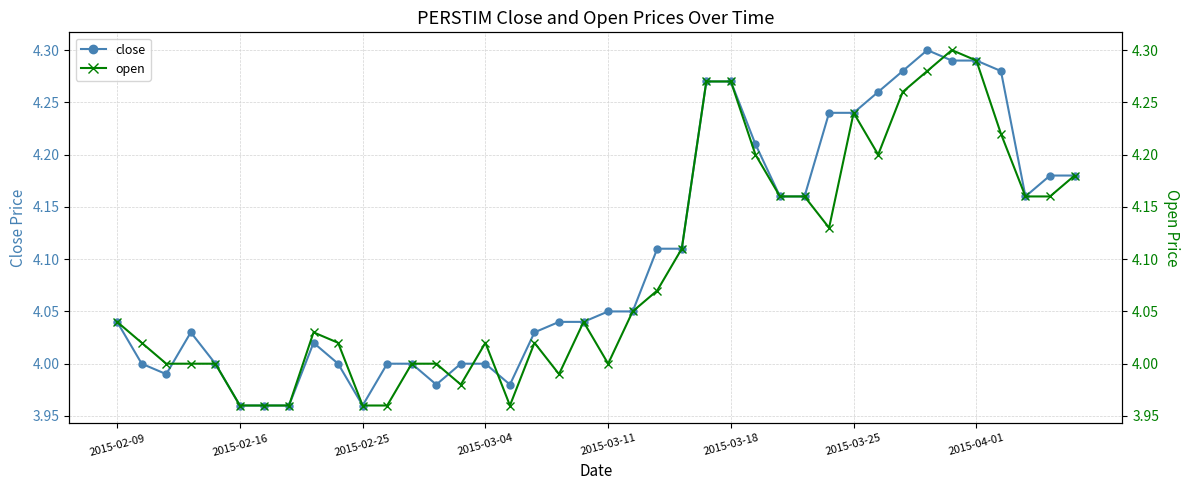

How many interior local valleys does the open series have?

6